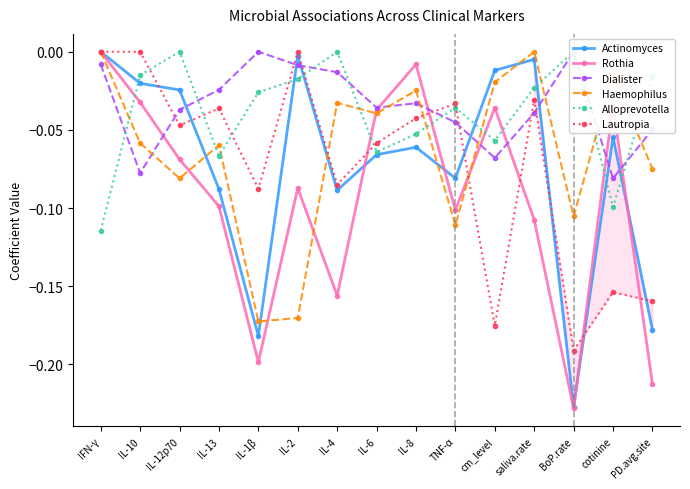

Does the chart display data point markers on the line(s)?

Yes